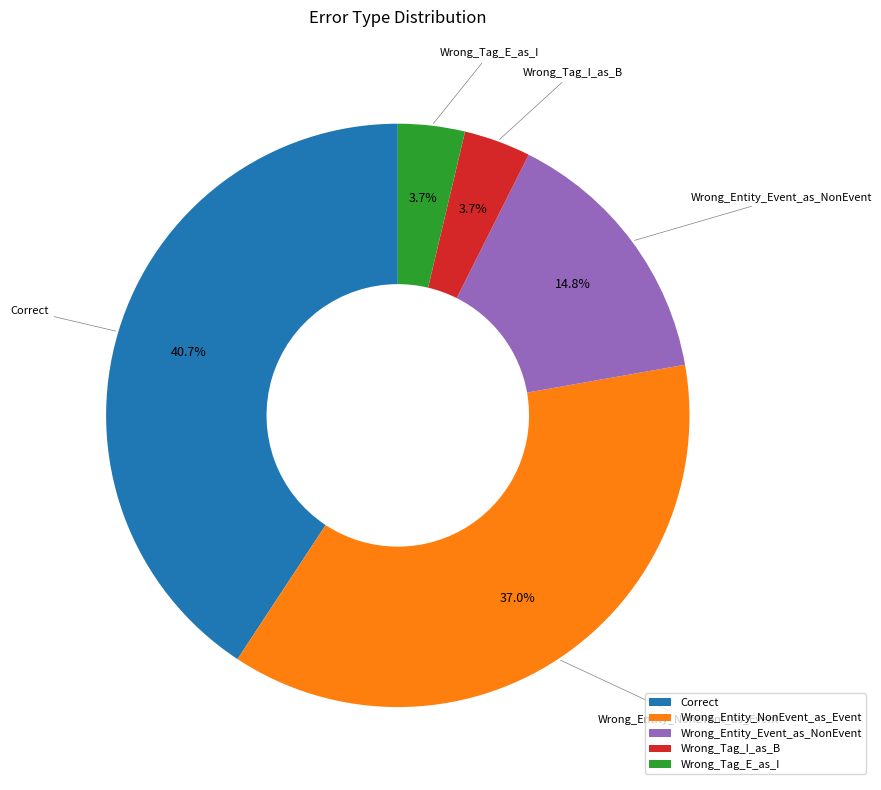

How many slices are in this pie chart?

5